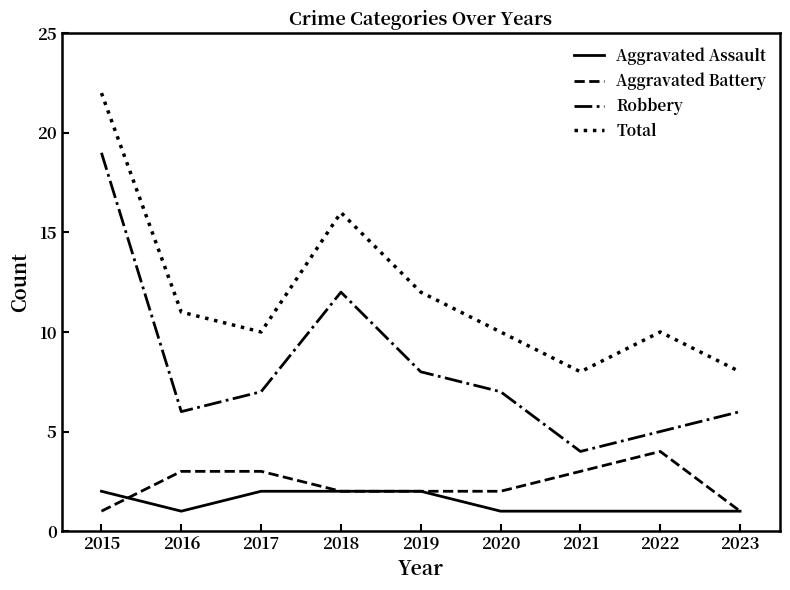

True or false: Total has a value of 11 at 2015.

False